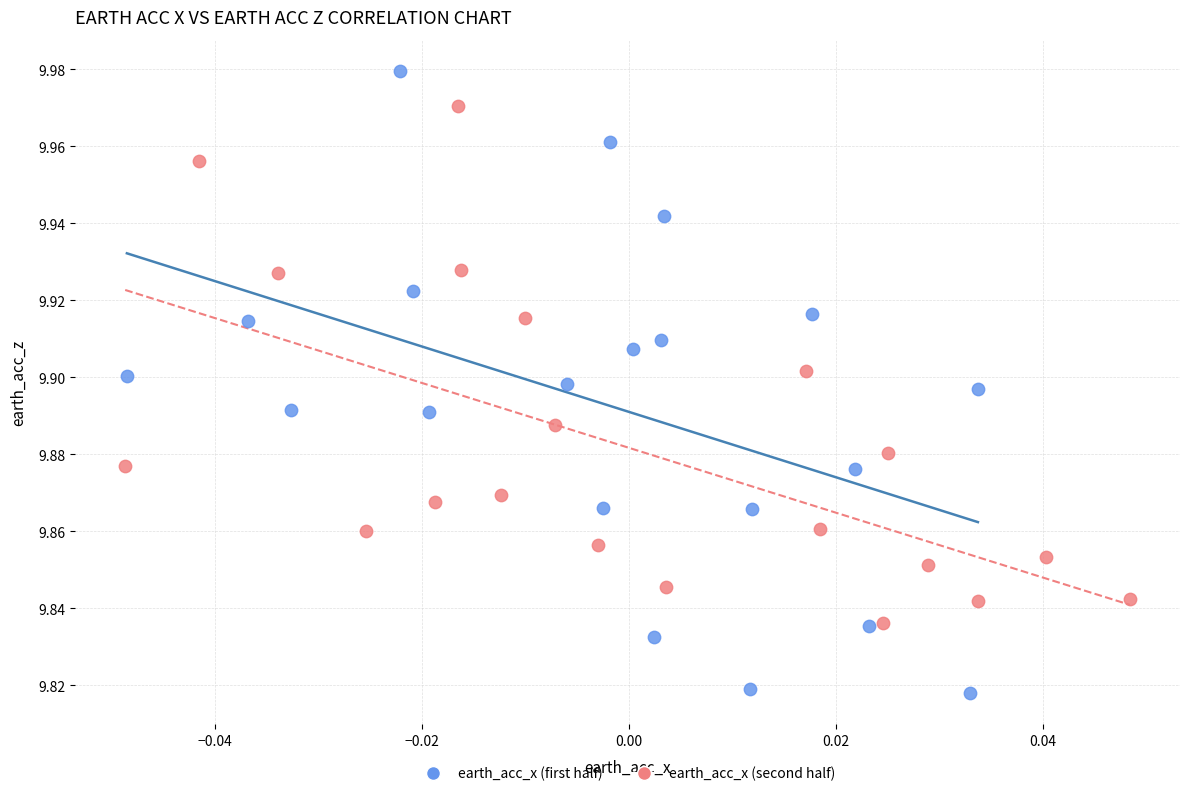

Which series reaches the minimum Y coordinate?

earth_acc_x (first half)